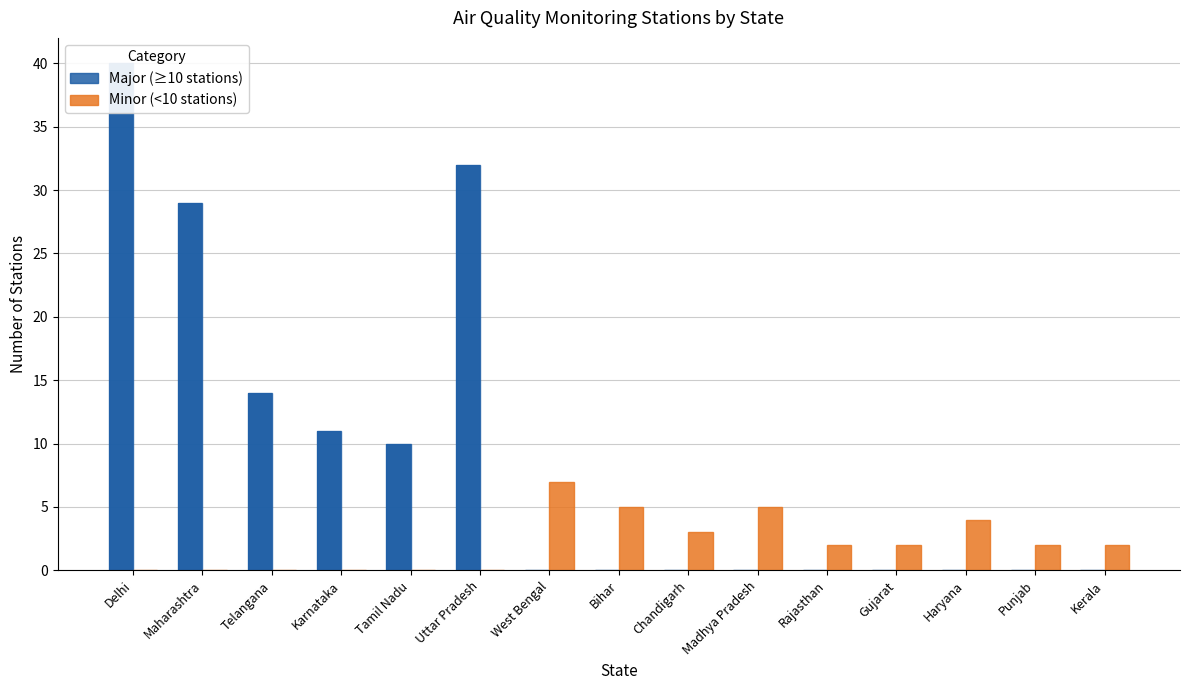

What are all the series names shown in the legend?

Major (≥10 stations), Minor (<10 stations)